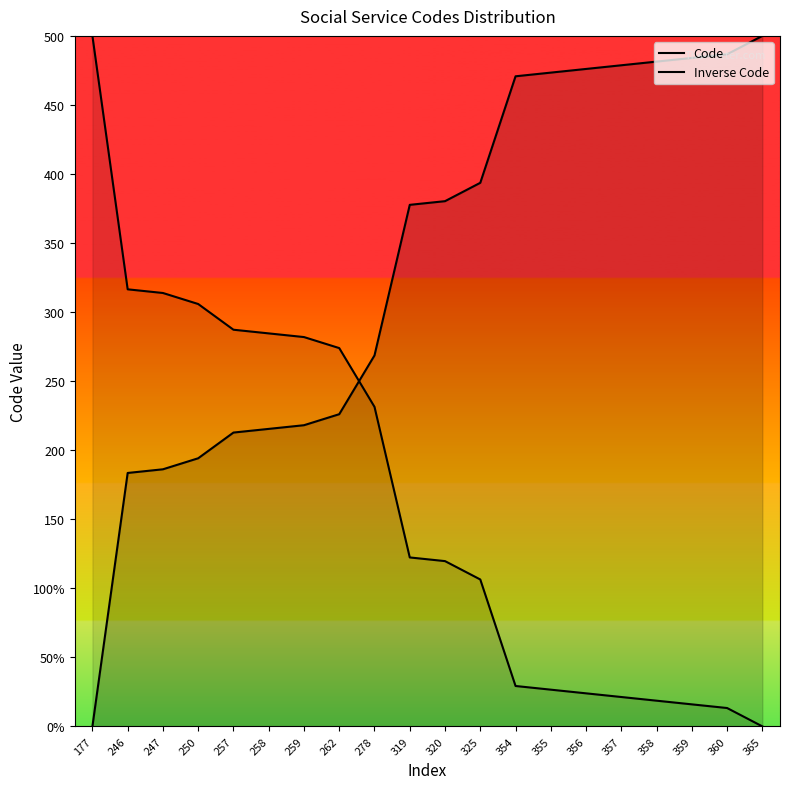

Reading right to left, what are all the values shown in this chart?

Code: 365=500.0	360=486.7	359=484.0	358=481.4	357=478.7	356=476.1	355=473.4	354=470.7	325=393.6	320=380.3	319=377.7	278=268.6	262=226.1	259=218.1	258=215.4	257=212.8	250=194.1	247=186.2	246=183.5	177=0.0
Inverse Code: 365=0.0	360=13.3	359=16.0	358=18.6	357=21.3	356=23.9	355=26.6	354=29.3	325=106.4	320=119.7	319=122.3	278=231.4	262=273.9	259=281.9	258=284.6	257=287.2	250=305.9	247=313.8	246=316.5	177=500.0